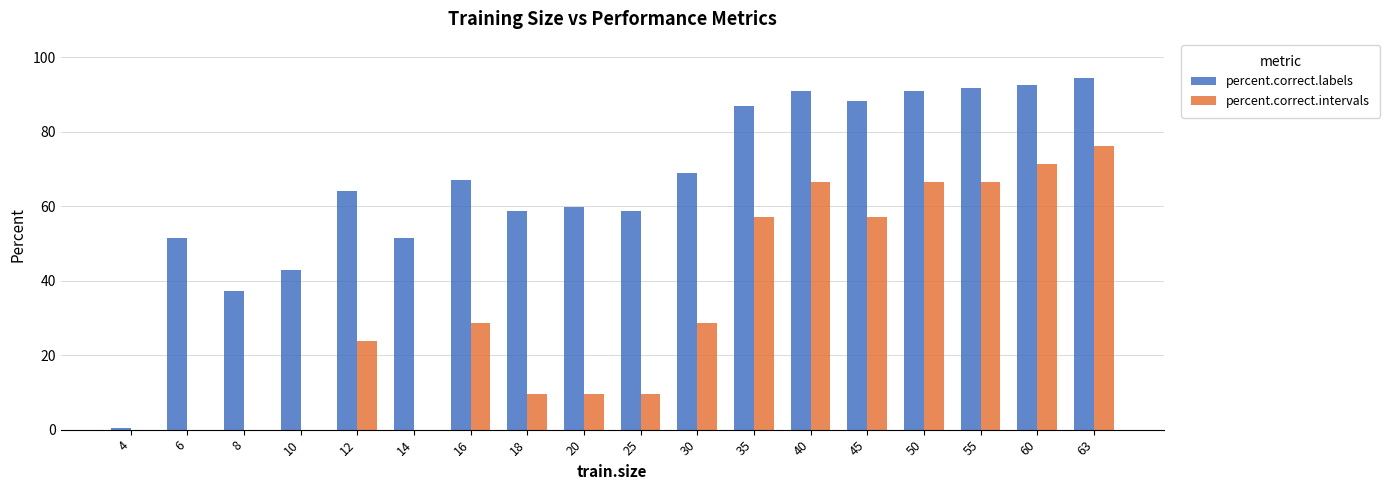

At which category is the sum across all series the highest?

63